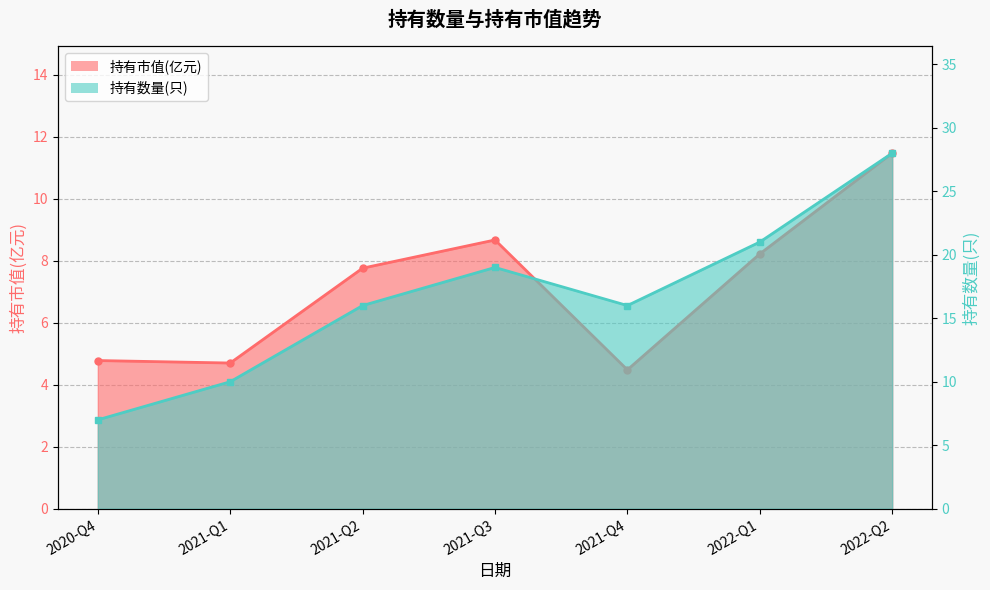

What is the difference between the maximum and minimum values in the 持有数量(只) series?

21.0